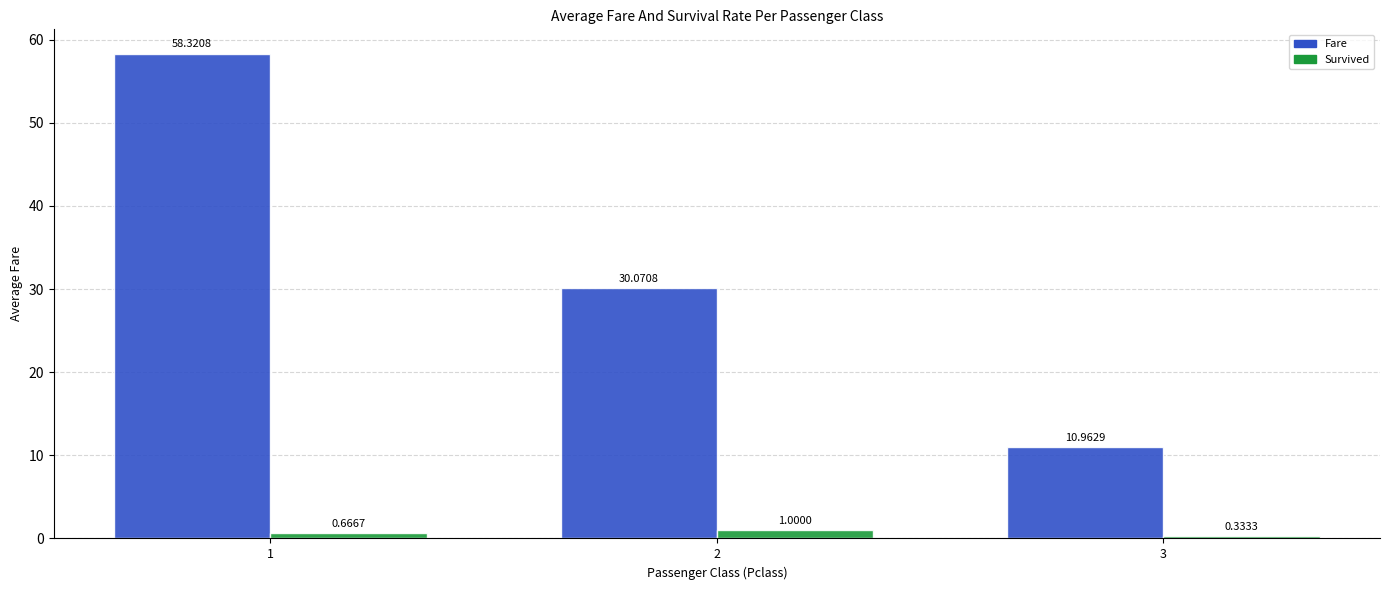

Between 1 and 3, which series saw the biggest shift?

Fare